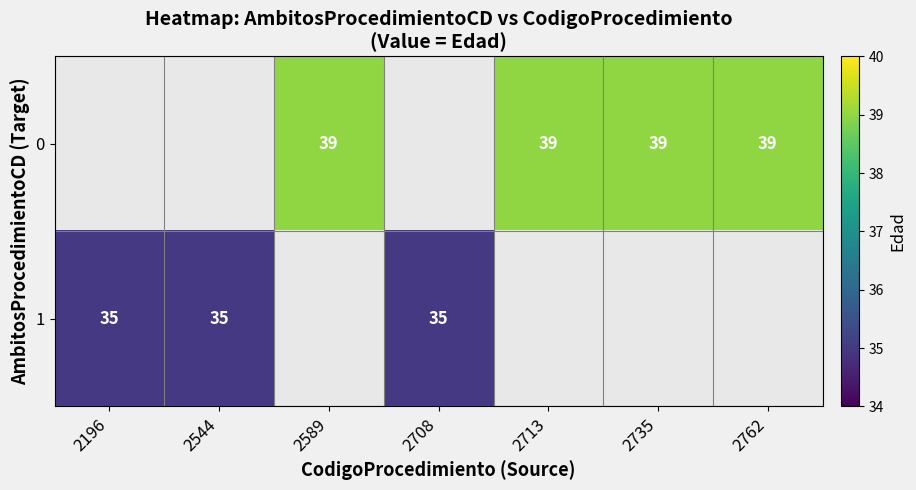

The 0 series shows 64 at 2589. True or false?

False